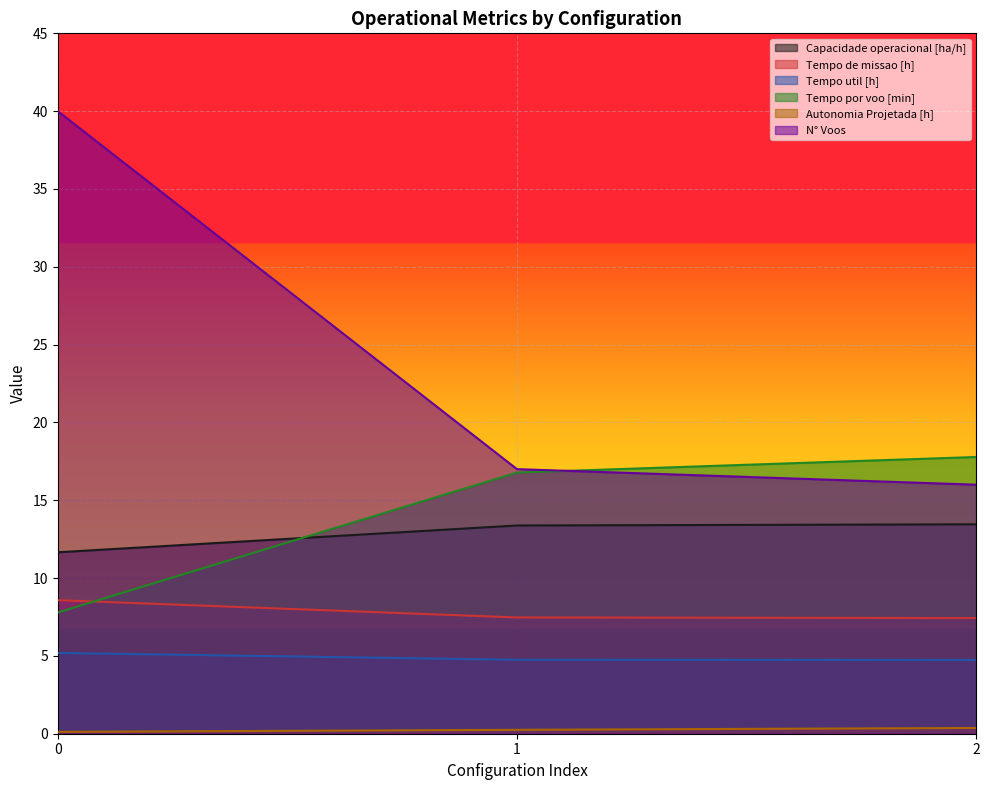

Reading right to left, extract all data points from this chart.

Capacidade operacional [ha/h]: 2=13.5	1=13.4	0=11.7
Tempo de missao [h]: 2=7.4	1=7.5	0=8.6
Tempo util [h]: 2=4.7	1=4.8	0=5.2
Tempo por voo [min]: 2=17.8	1=16.8	0=7.8
Autonomia Projetada [h]: 2=0.4	1=0.2	0=0.1
N° Voos: 2=16.0	1=17.0	0=40.0